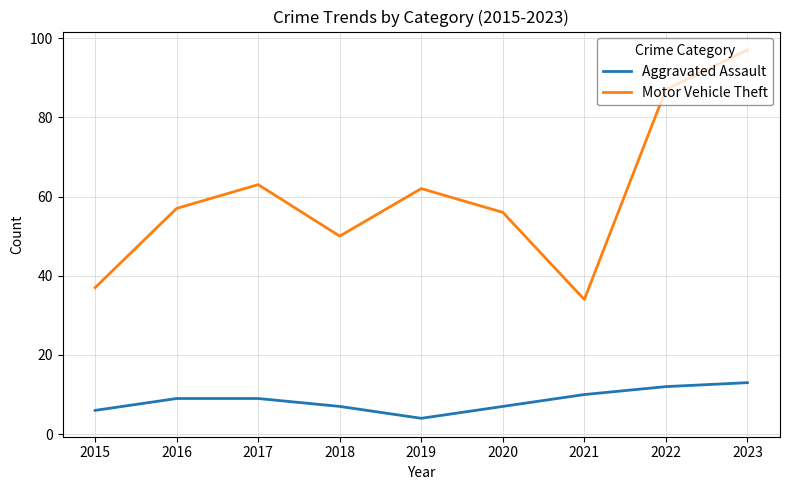

What are all the series names shown in the legend?

Aggravated Assault, Motor Vehicle Theft